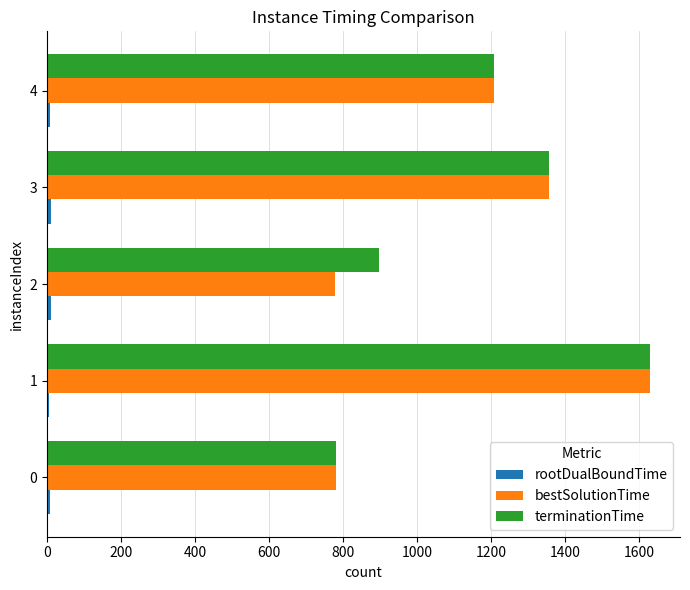

What is the greatest value displayed?

1628.7